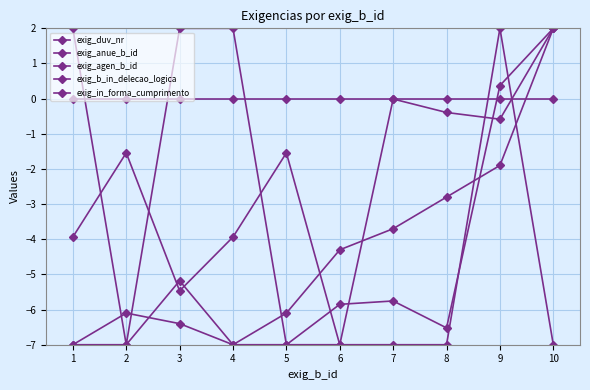

Is this an area chart (filled region under the line)?

No